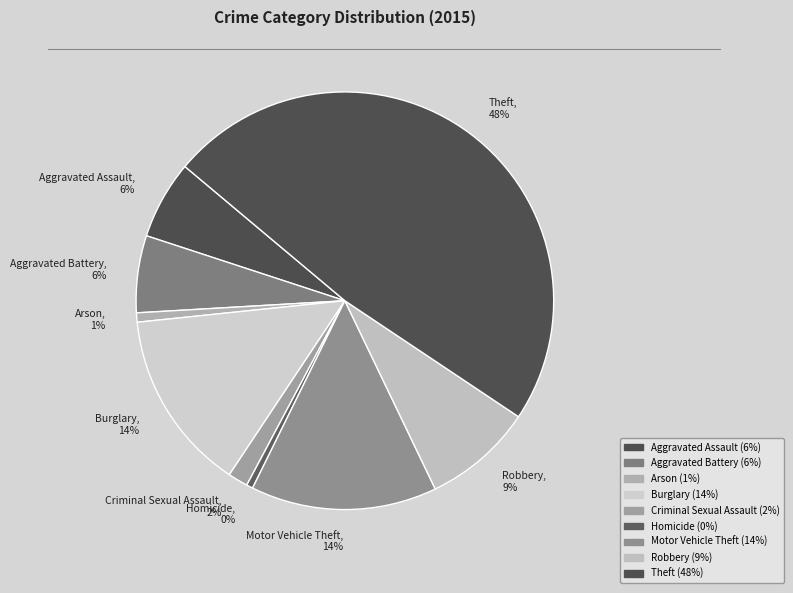

Is it true that Arson, 1% is 1% of the pie?

True